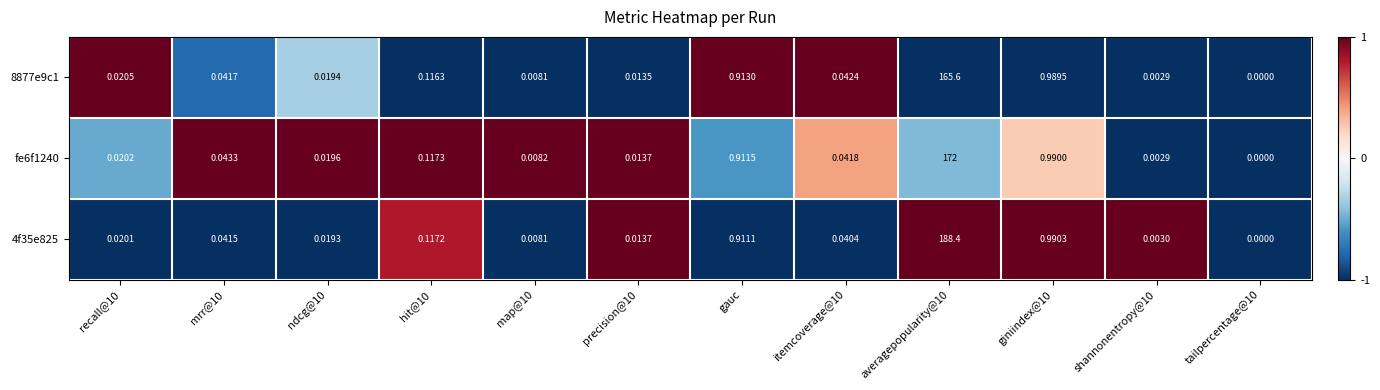

How many categories are shown in the chart?

12